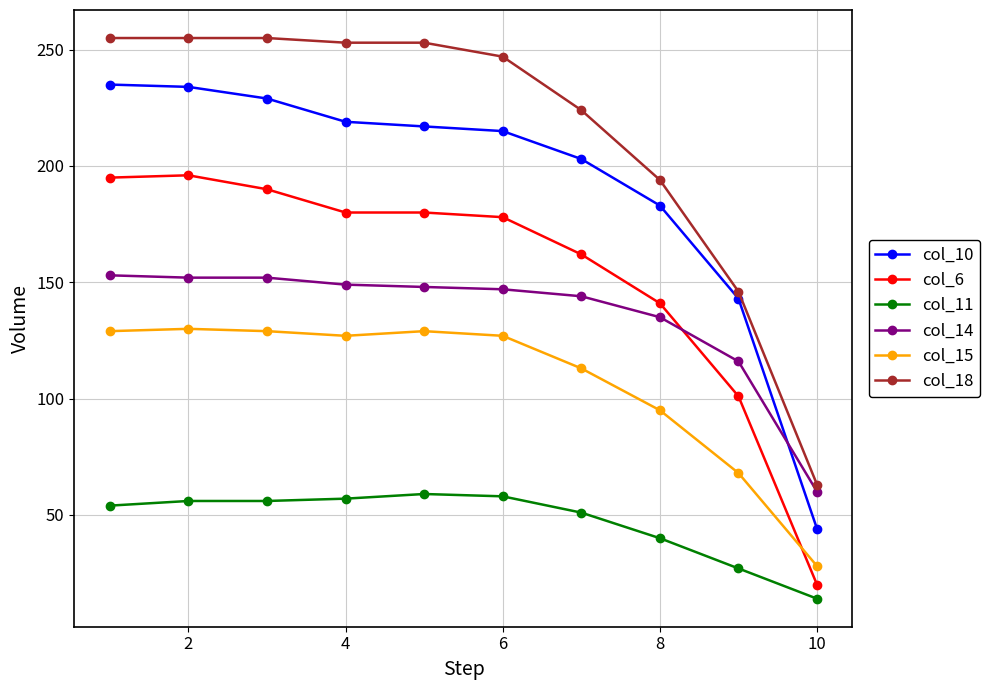

Which series has the largest range (max minus min)?

col_18